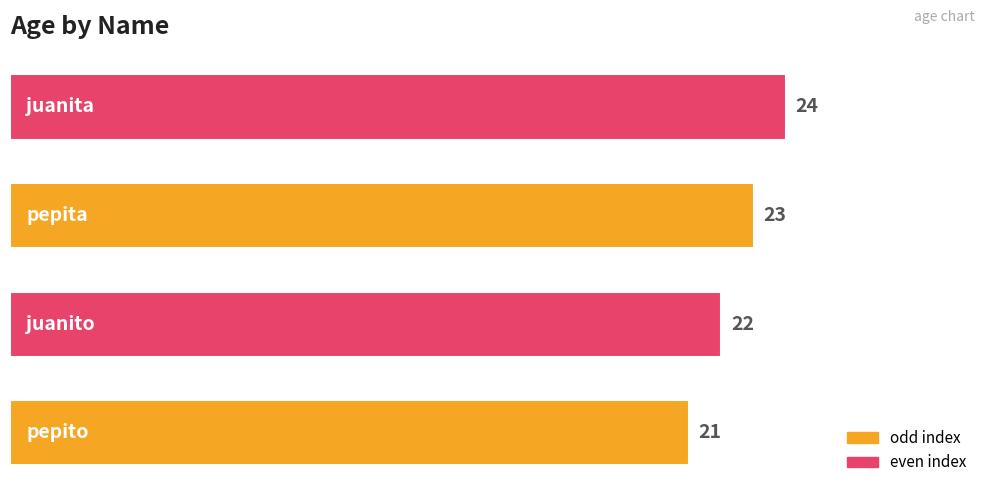

What is the greatest value displayed?

24